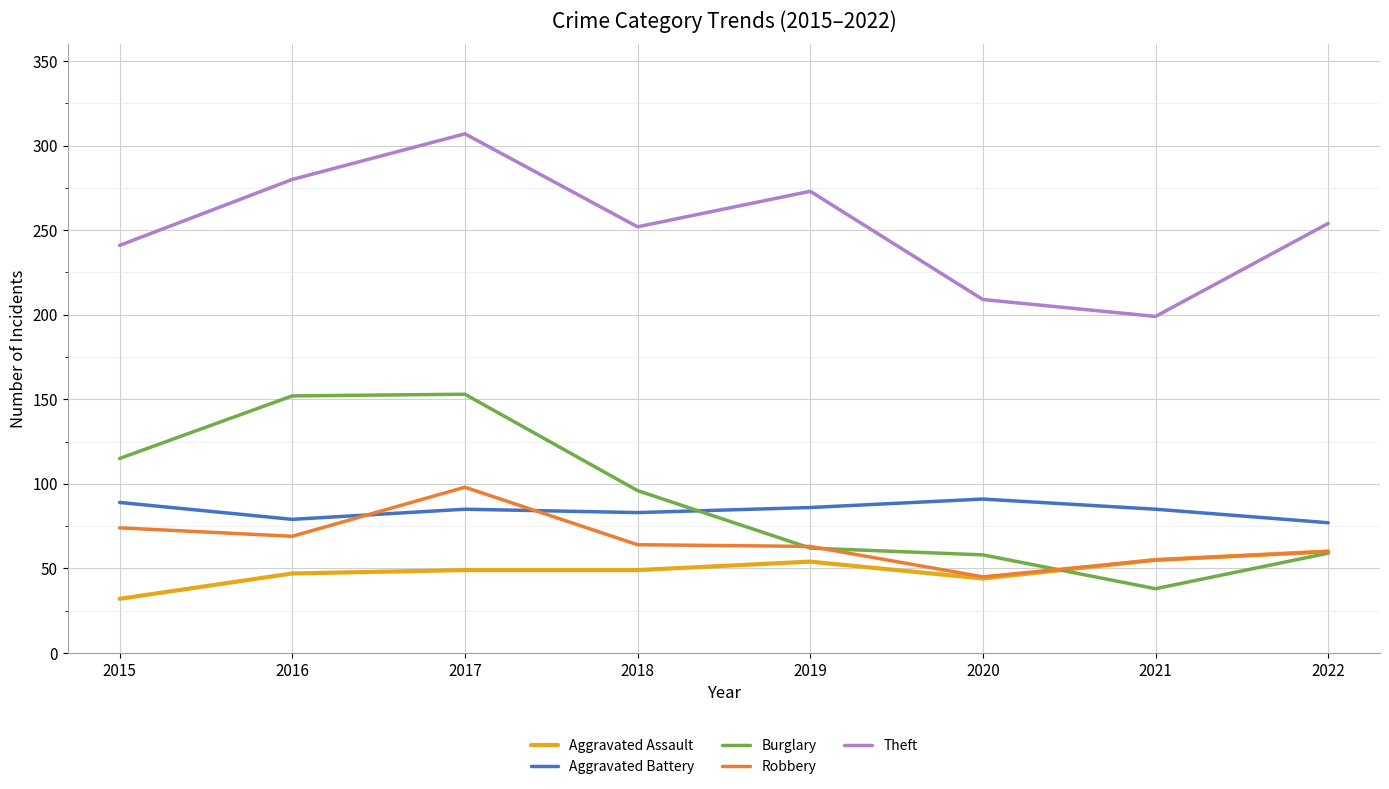

How many values in the Aggravated Battery series are below 85?

3